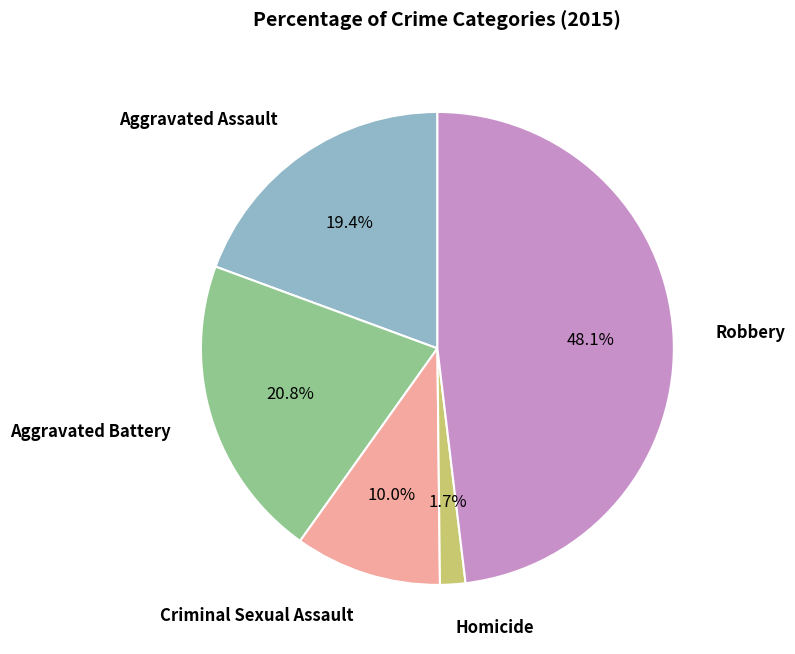

How many slices are in this pie chart?

5